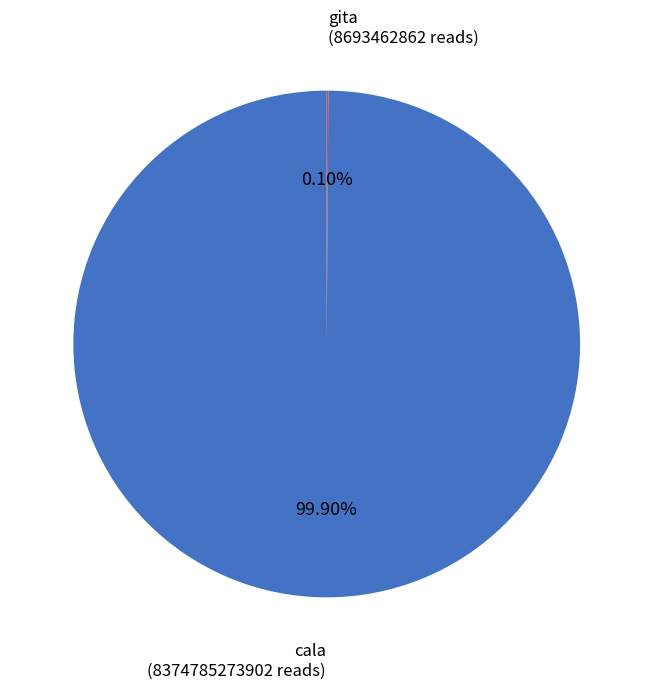

To the nearest percent, what percentage of the pie is cala?

100%